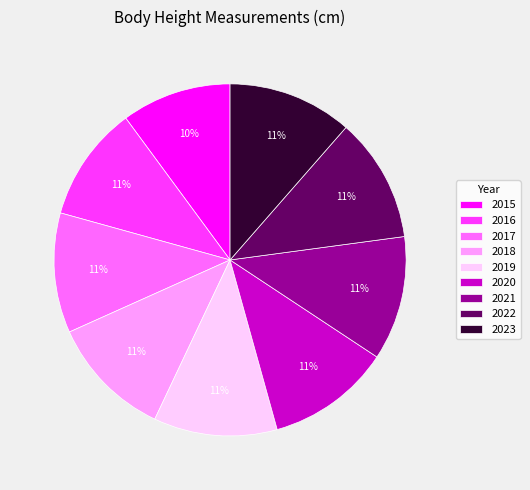

How many slices are in this pie chart?

9